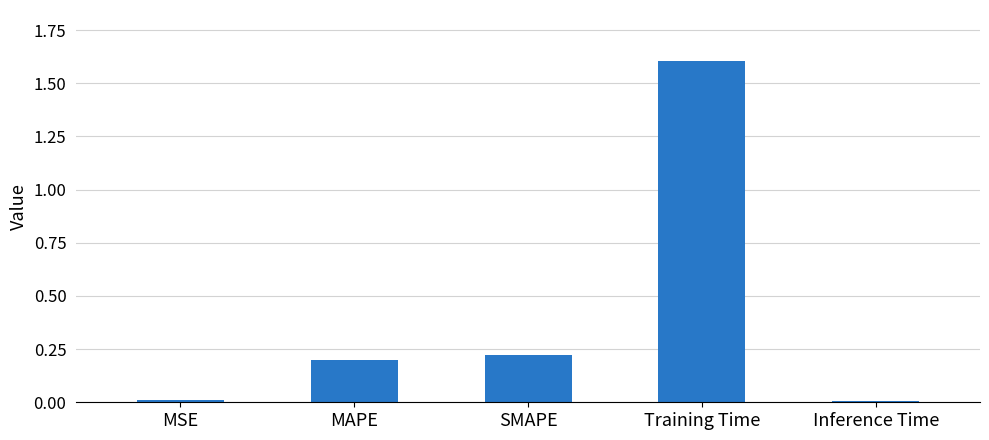

The chart shows a value of 0.3 at MAPE. True or false?

False